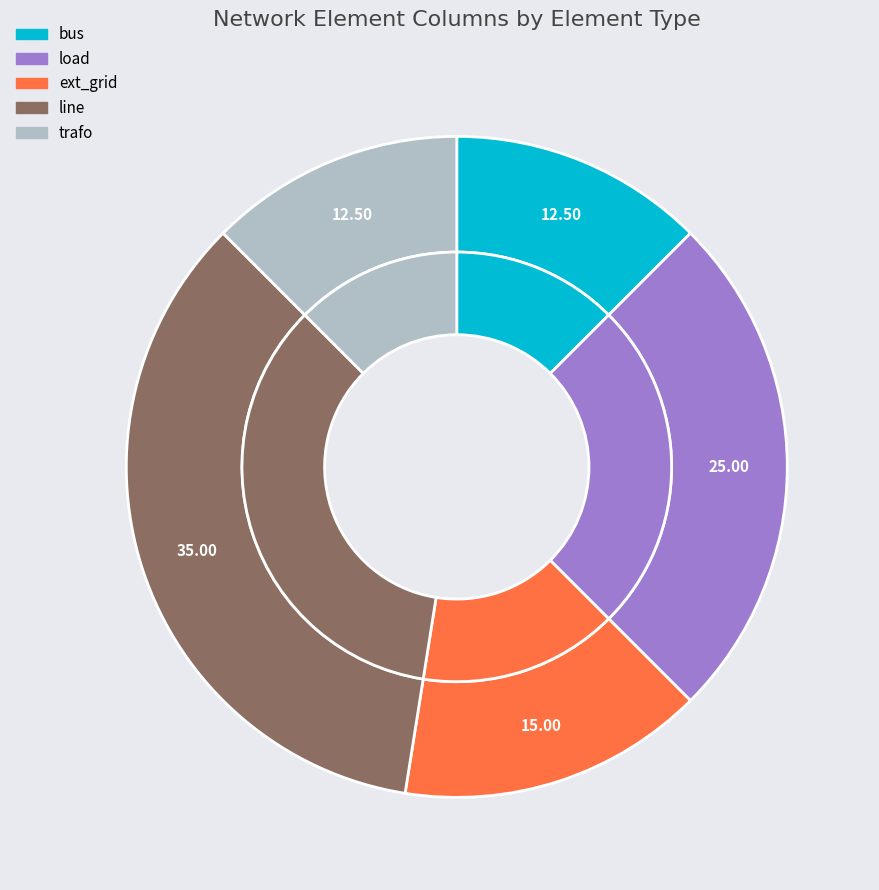

True or false: load accounts for 25% of the total.

True